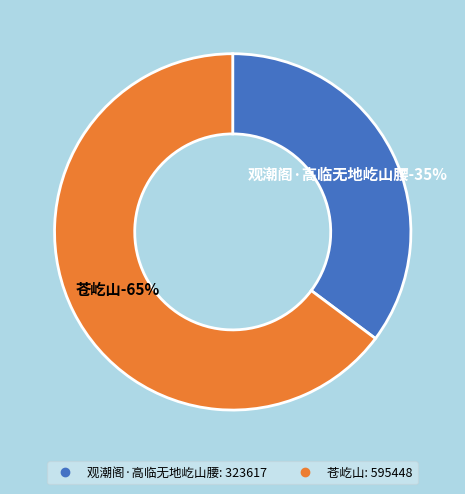

Approximately how many times larger is the value at 观潮阁·高临无地屹山腰 compared to 苍屹山?

0.5